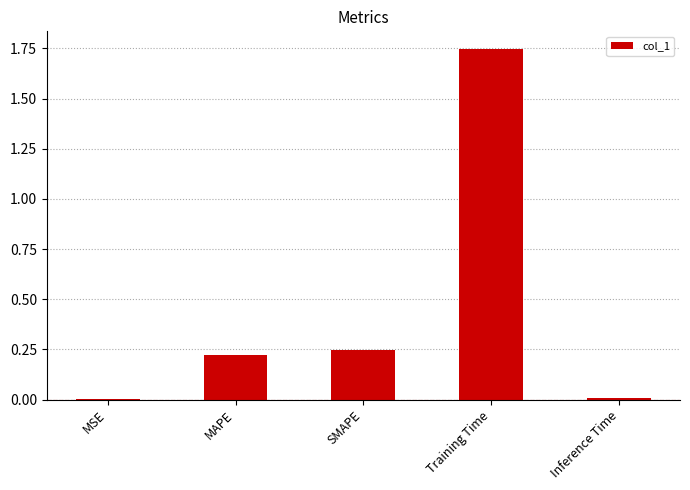

What is the sum of all values?

2.2